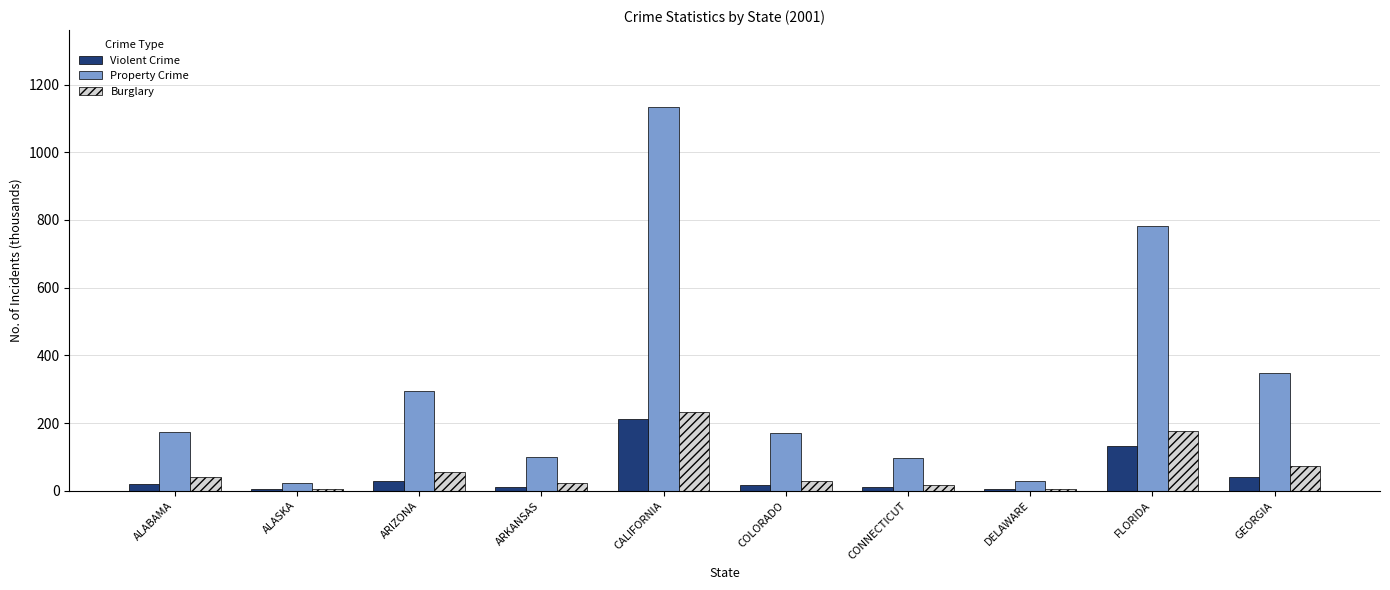

Which series has the largest total across all categories?

Property Crime